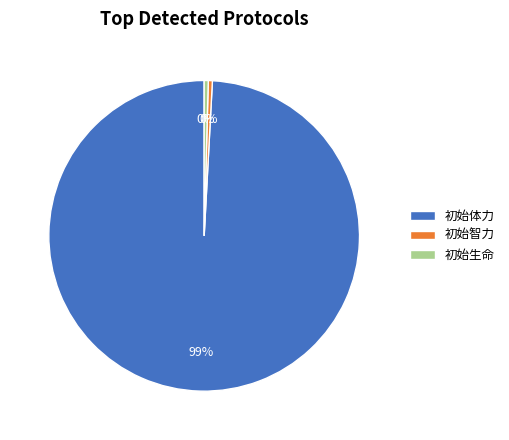

To the nearest percent, what is the average slice percentage?

33%